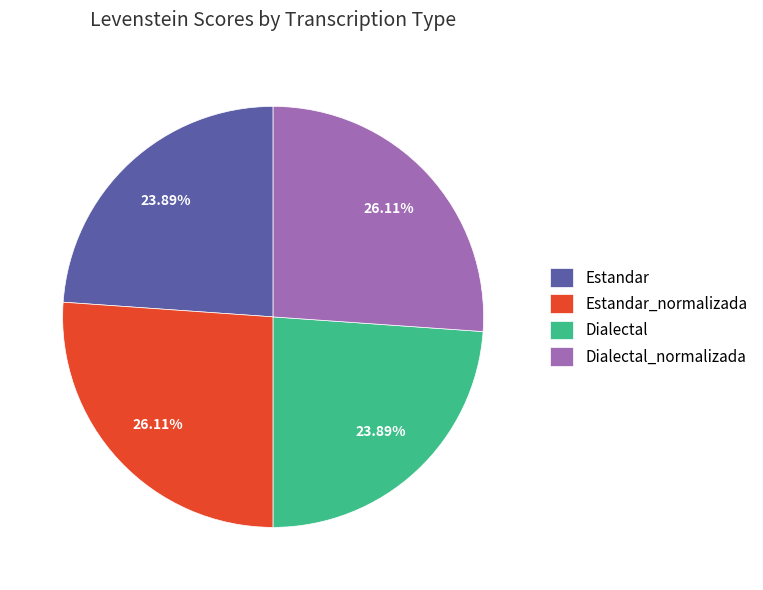

Do Estandar and Dialectal together represent more than half of the pie?

No